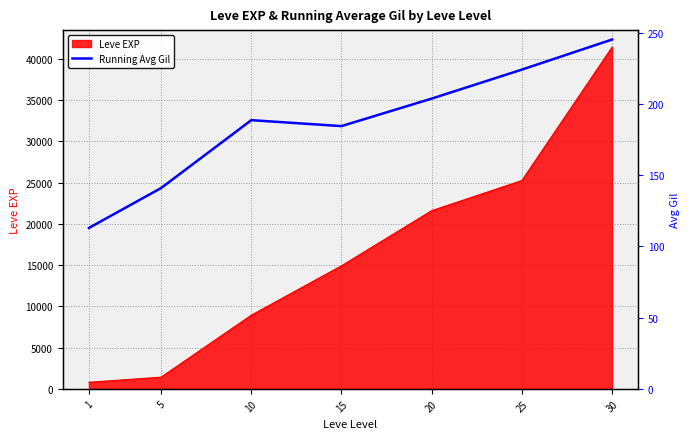

Is it true that the value at 15 is 184.5?

True